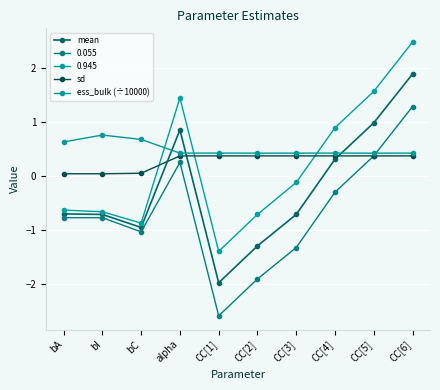

True or false: ess_bulk (÷10000) and sd intersect in this chart.

False